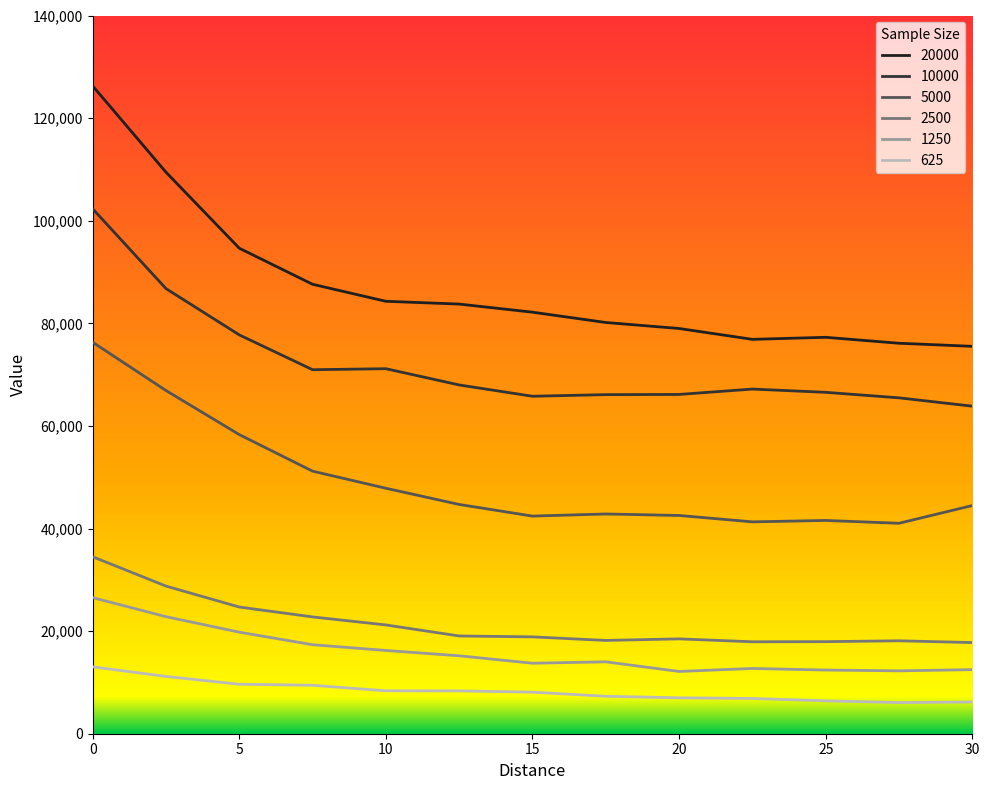

Reading left to right, transcribe all the data shown in this chart.

20000: 0=126277	2.5=109459	5=94640	7.5=87606	10=84292	12.5=83749	15=82168	17.5=80160	20=78989	22.5=76874	25=77271	27.5=76112	30=75514
10000: 0=102322	2.5=86768	5=77746	7.5=70954	10=71152	12.5=67983	15=65781	17.5=66097	20=66135	22.5=67181	25=66549	27.5=65473	30=63846
5000: 0=76311	2.5=66900	5=58308	7.5=51178	10=47848	12.5=44690	15=42421	17.5=42835	20=42544	22.5=41299	25=41573	27.5=41023	30=44478
2500: 0=34497	2.5=28780	5=24697	7.5=22770	10=21204	12.5=19054	15=18879	17.5=18186	20=18491	22.5=17921	25=17947	27.5=18114	30=17768
1250: 0=26531	2.5=22818	5=19793	7.5=17351	10=16229	12.5=15190	15=13743	17.5=14012	20=12140	22.5=12722	25=12412	27.5=12258	30=12491
625: 0=13036	2.5=11169	5=9647	7.5=9445	10=8366	12.5=8349	15=8102	17.5=7301	20=7000	22.5=6872	25=6408	27.5=6067	30=6183